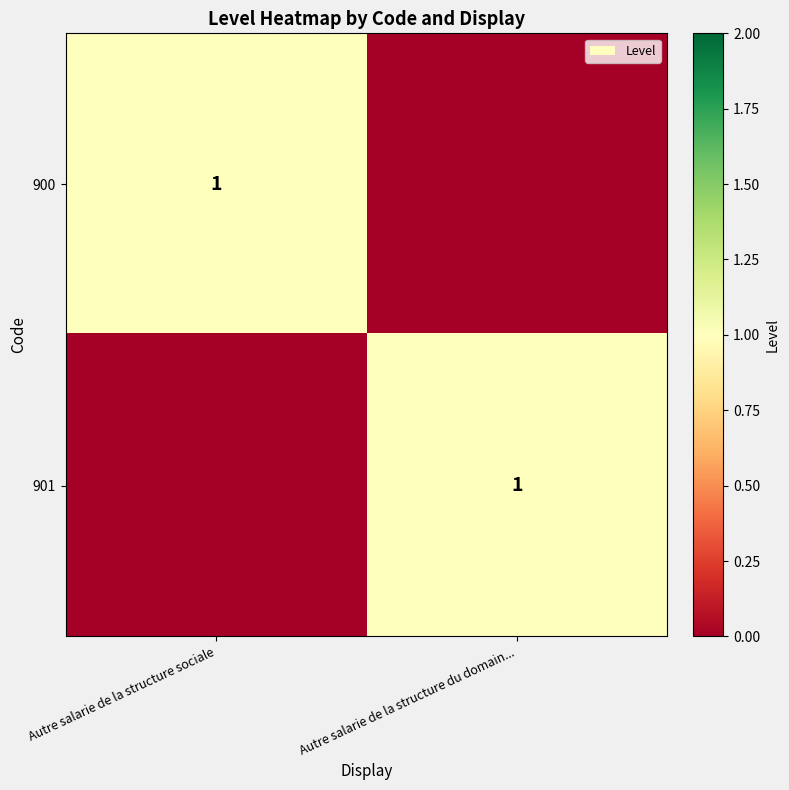

Is it true that 901 equals 2 at Autre salarie de la structure du domain...?

False